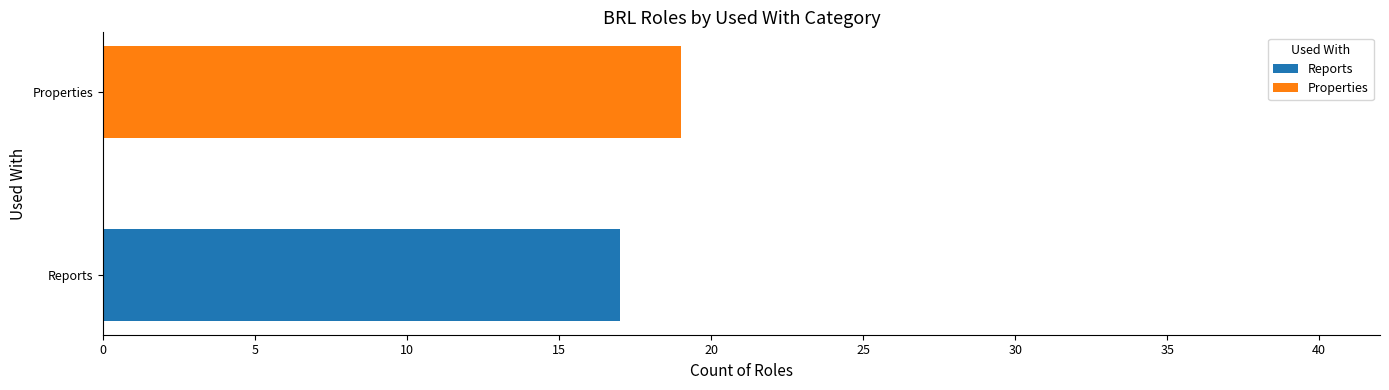

Is it true that Reports equals 17 at Reports?

True